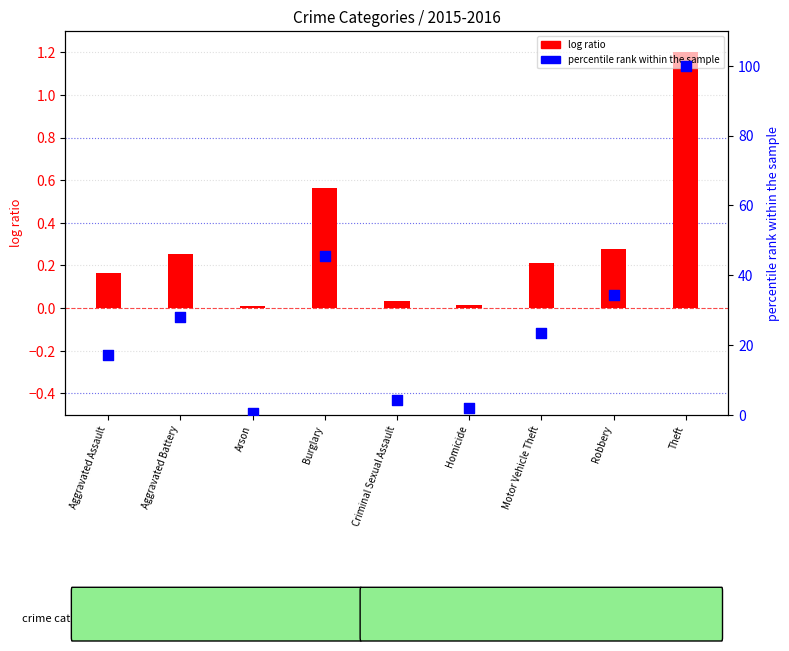

What is the total value across all series at Theft?

101.2